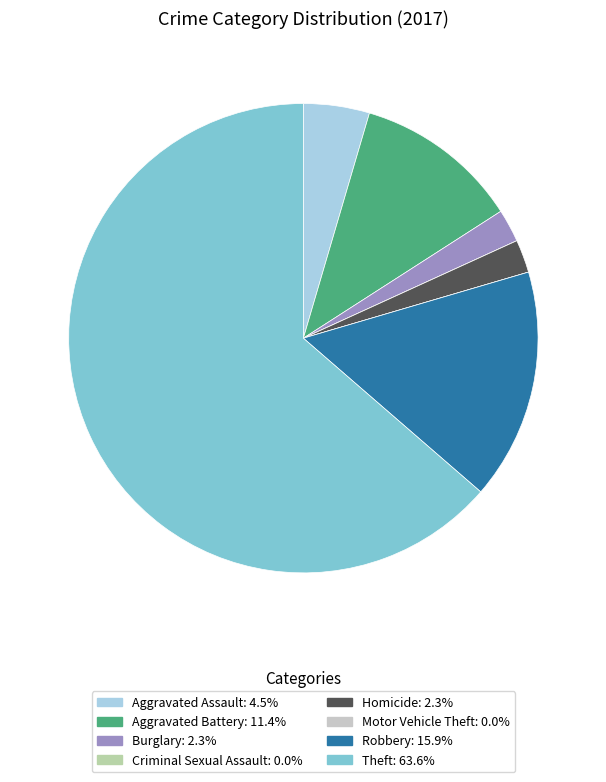

What percentage is the Homicide slice, to the nearest percent?

2%